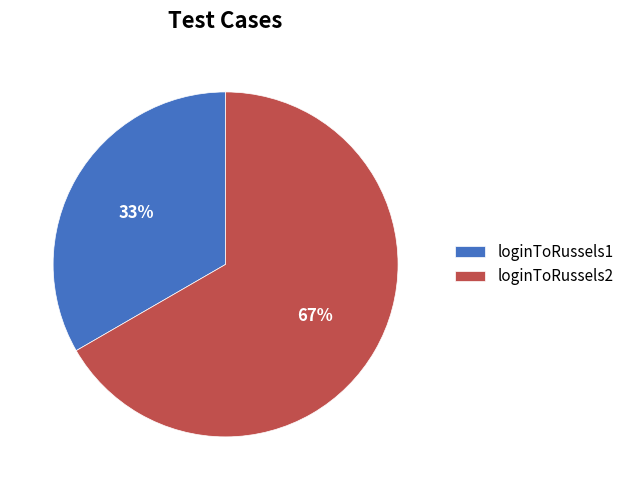

What is the ratio of the value at loginToRussels1 to the value at loginToRussels2?

0.5